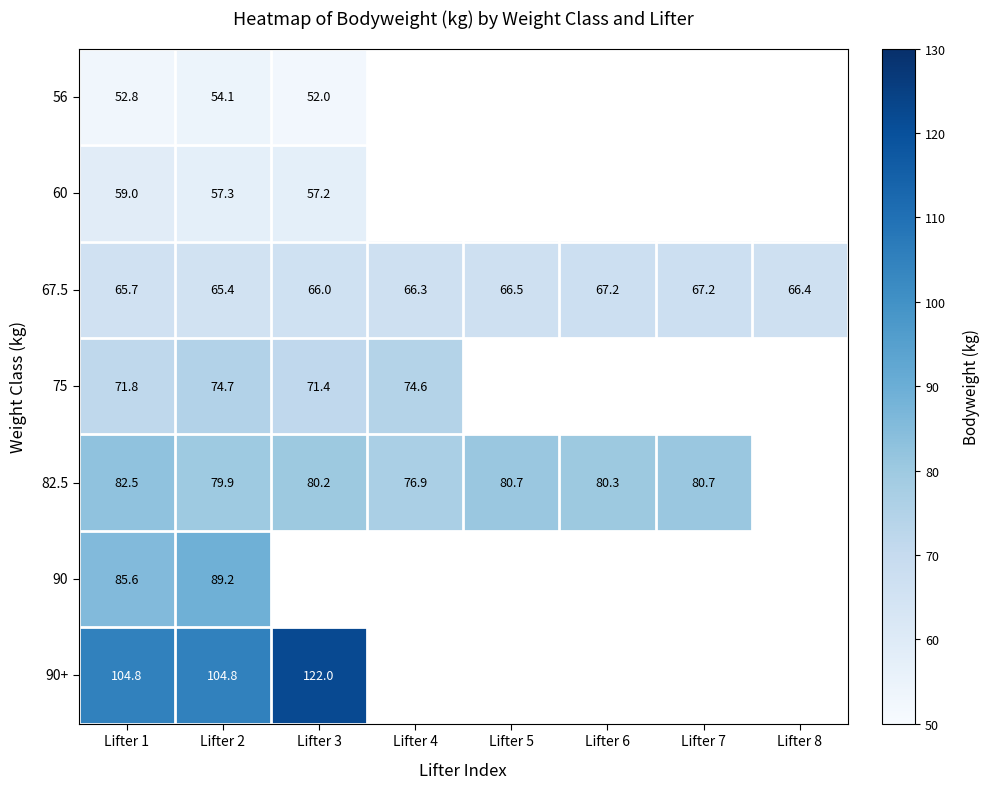

Count the number of data series in this chart.

7